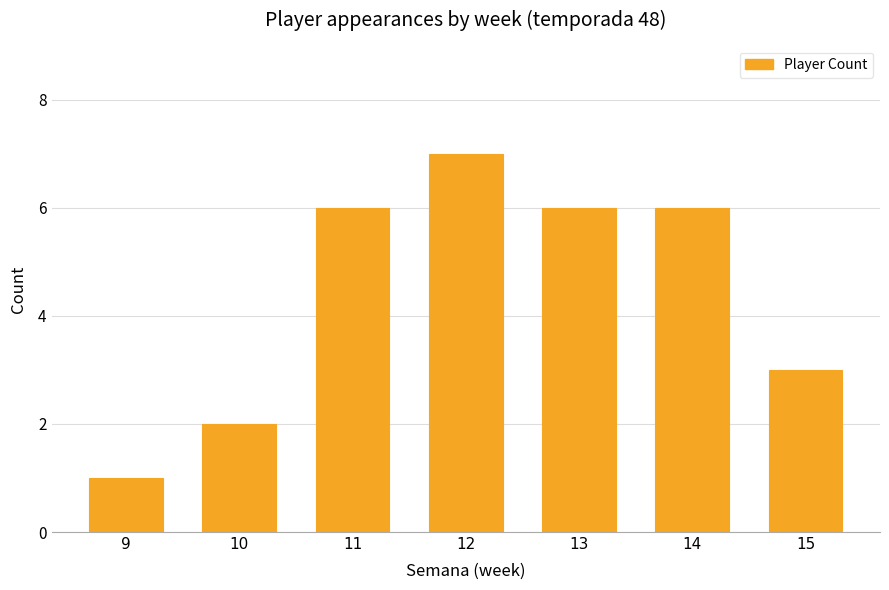

What is the value of the 3rd bar from the left?

6